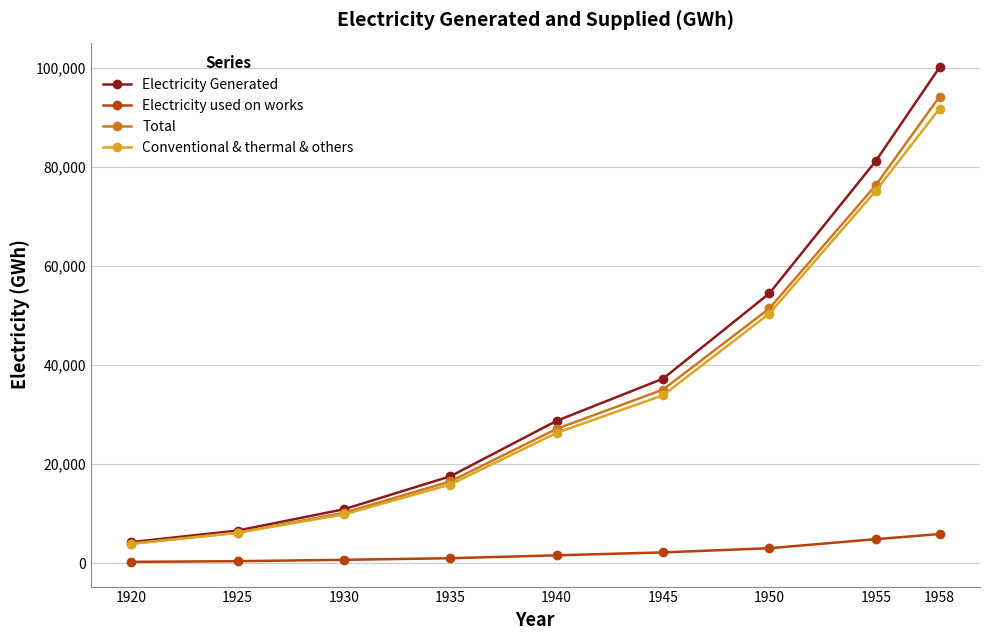

What is the difference between the maximum and minimum values in the Electricity Generated series?

95870